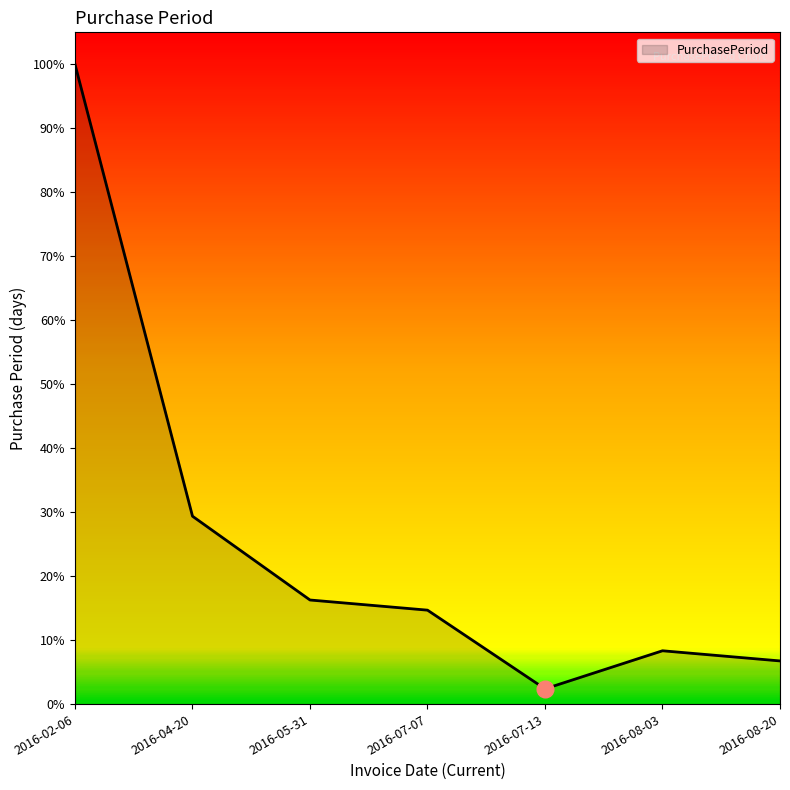

Does the chart display data point markers on the line(s)?

No